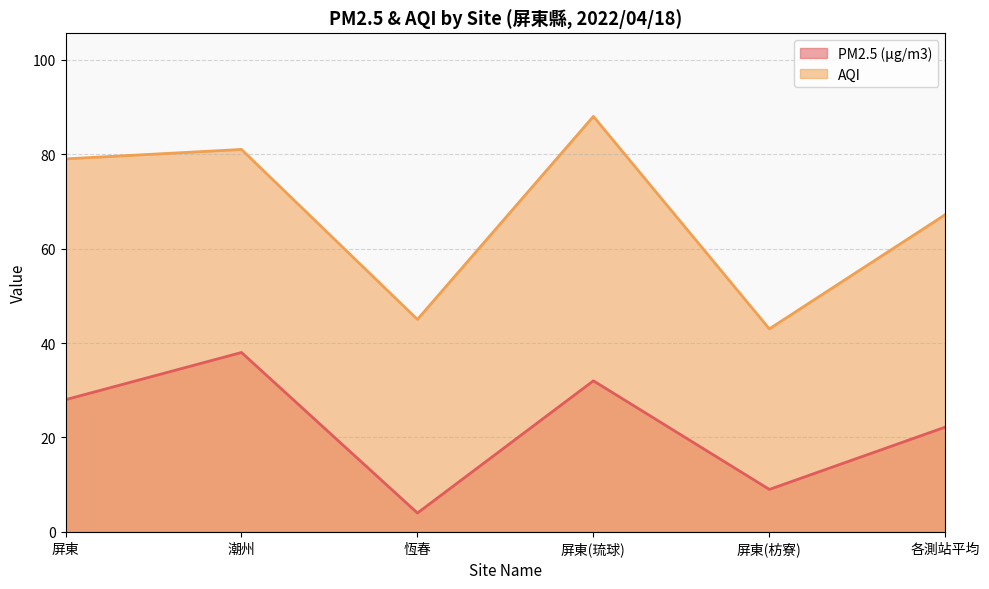

What are all the series names shown in the legend?

PM2.5 (μg/m3), AQI